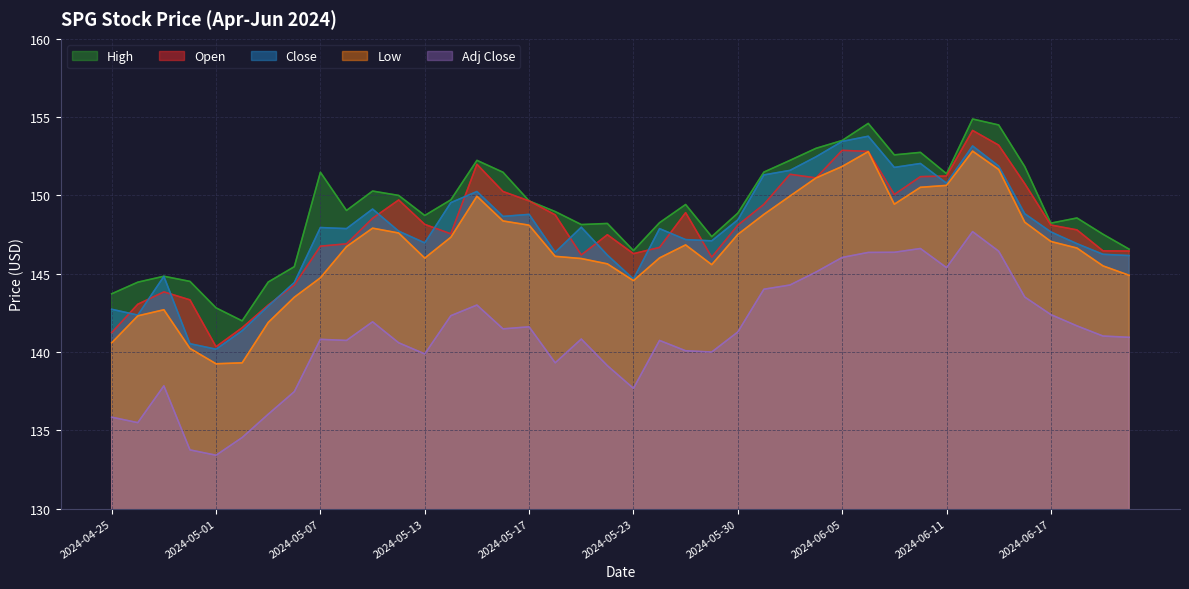

Between 2024-05-31 and 2024-04-26, which is larger?

2024-05-31